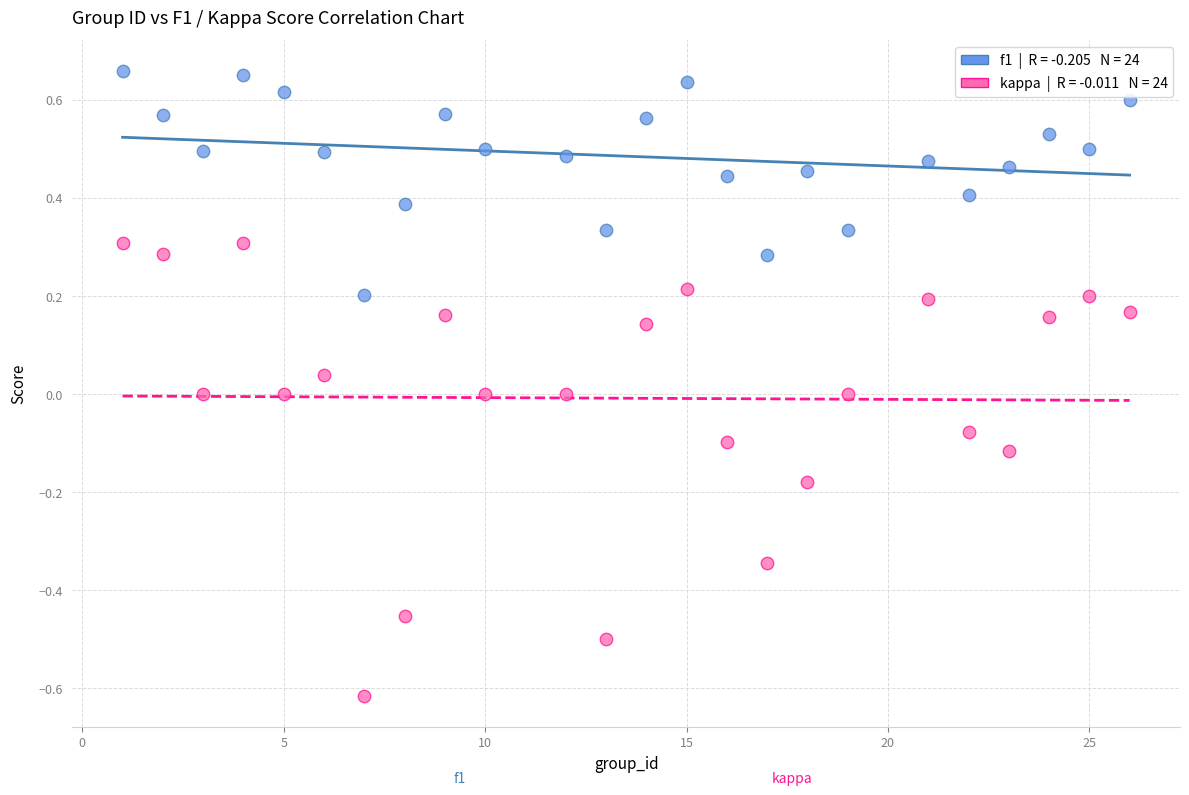

Across all data points, what is the range of X values (max minus min)?

25.0